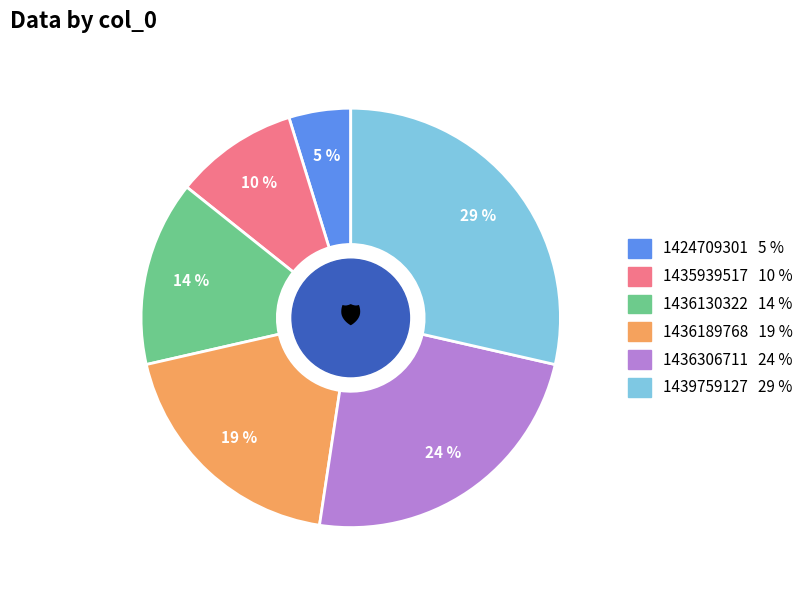

What is the ratio of the value at 1436189768 to the value at 1436306711?

0.8